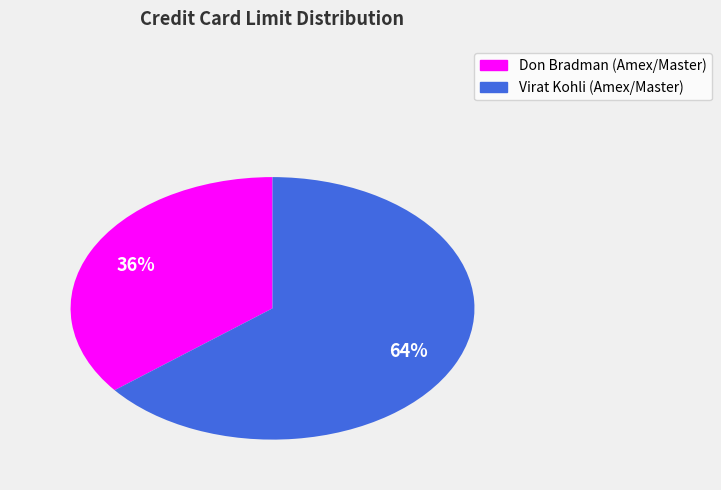

Is it true that Virat Kohli (Amex/Master) is 64% of the pie?

True